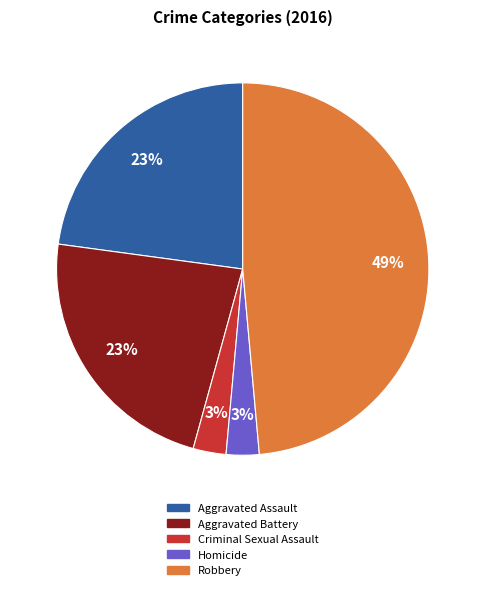

To the nearest percent, what is the difference between the largest and smallest slice percentages?

46%